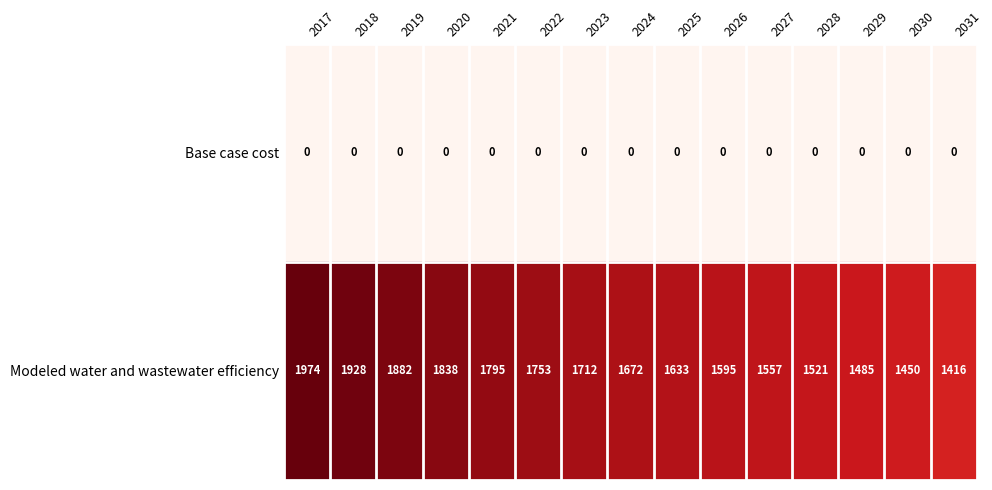

True or false: Modeled water and wastewater efficiency has a value of 1106 at 2023.

False